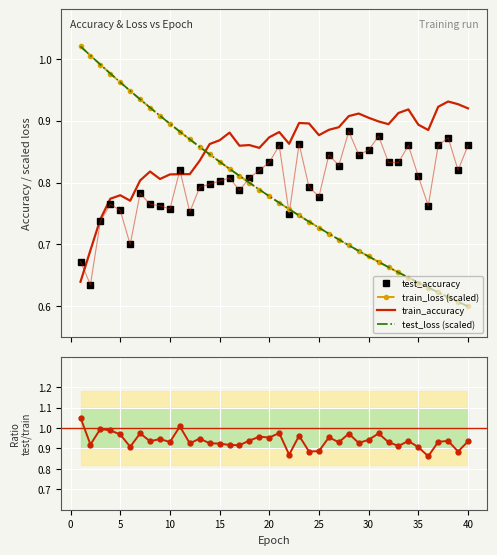

What is the minimum value for train_loss (scaled)?

0.6